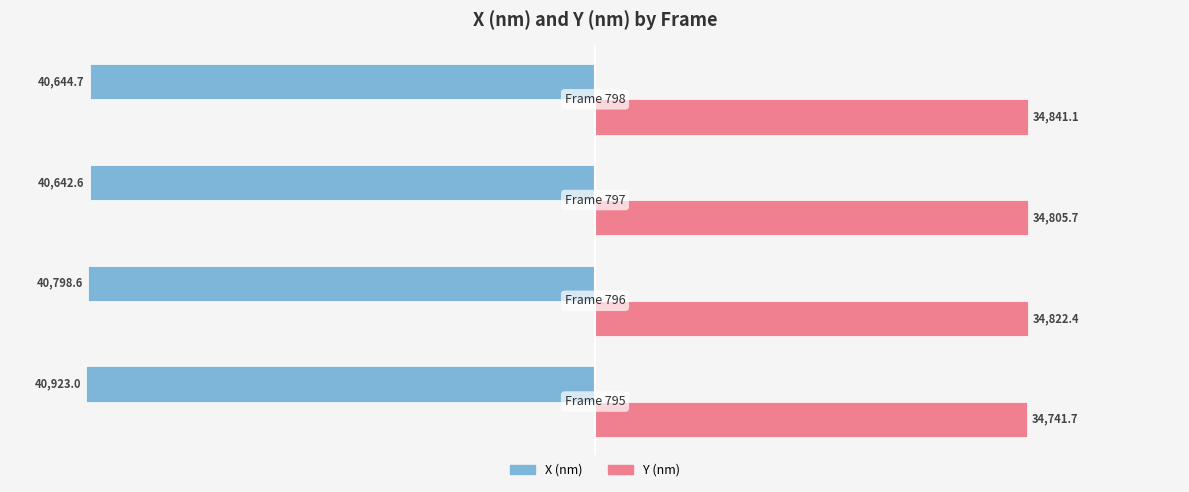

What are all the series names shown in the legend?

X (nm), Y (nm)